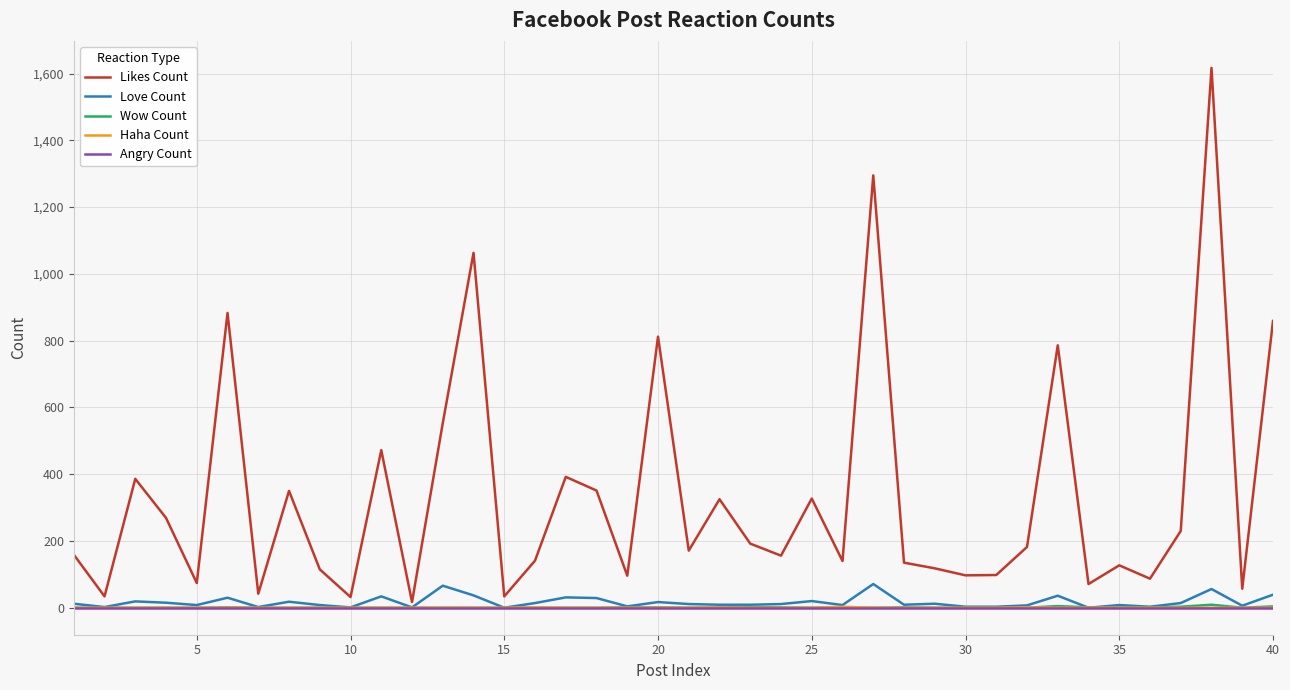

Which series has the widest spread of values?

Likes Count